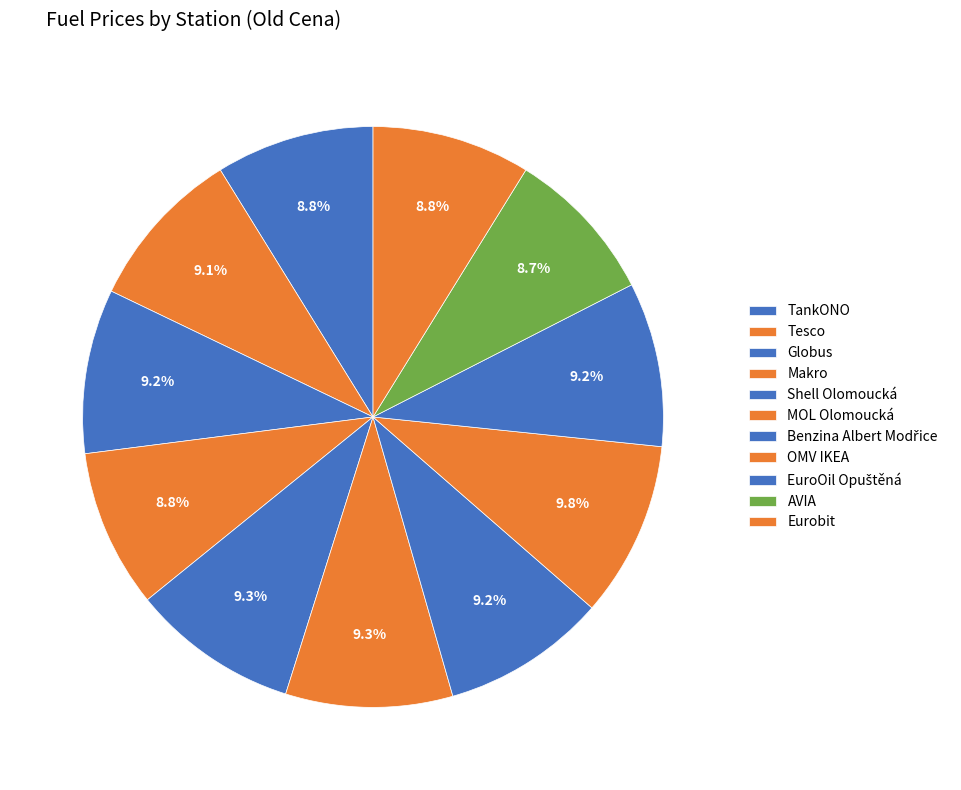

To the nearest percent, what percentage of the pie is Shell Olomoucká?

9%